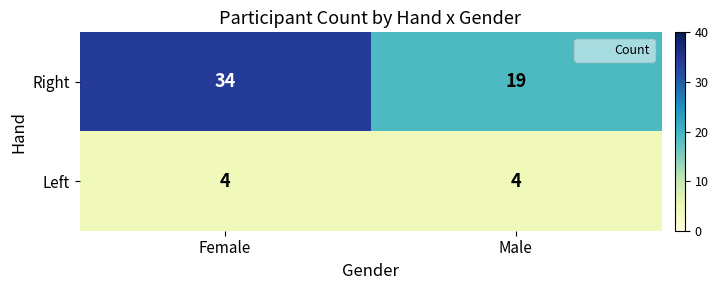

What is the total value across all series at Female?

38